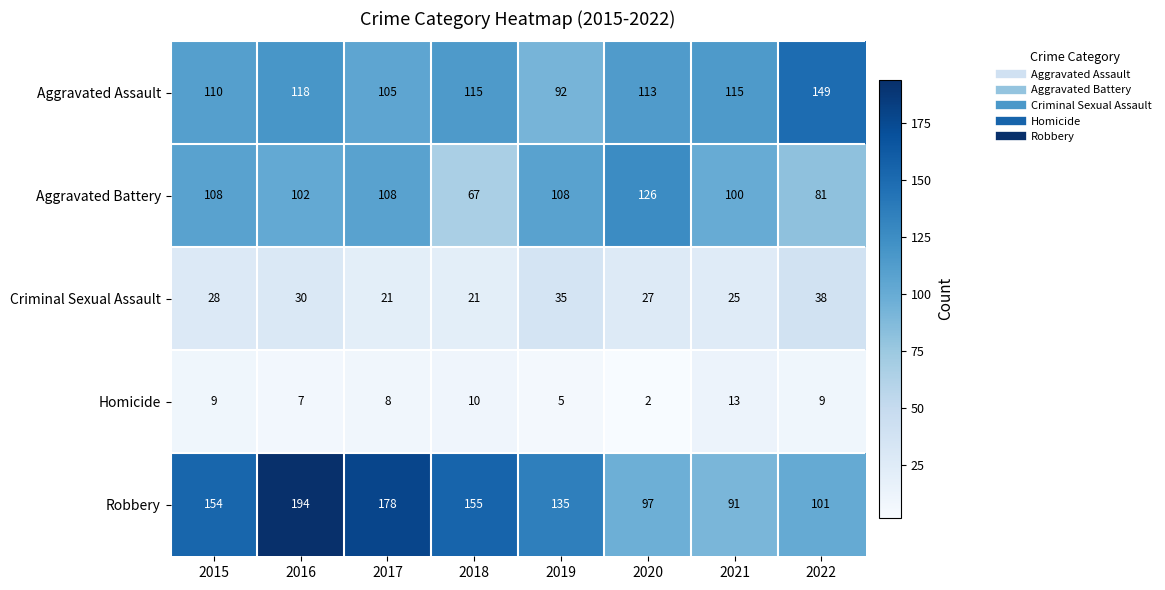

What is the approximate value of Criminal Sexual Assault at 2021, to the nearest 5?

25